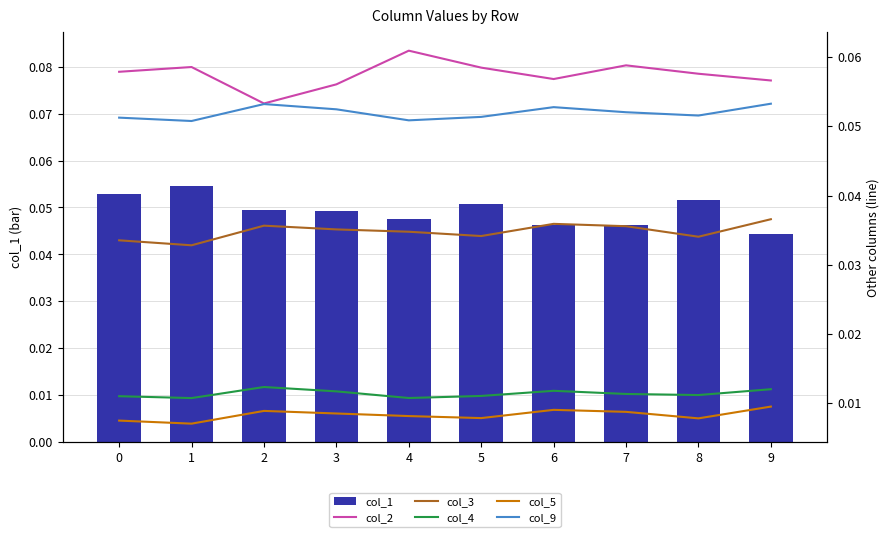

Are the bars horizontal?

No